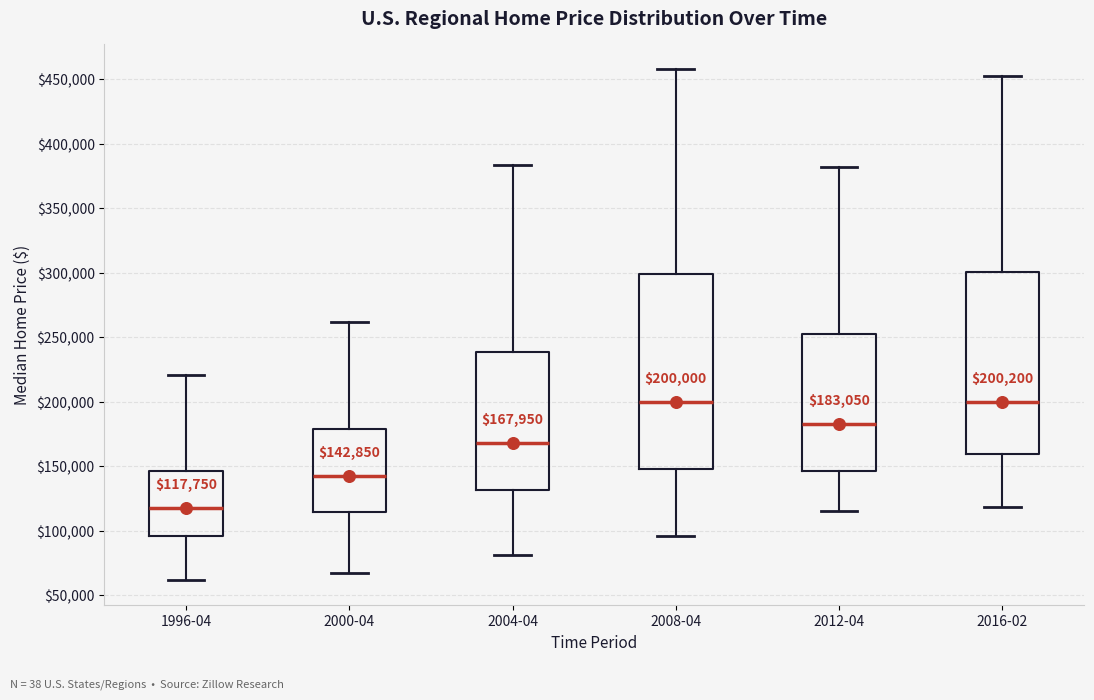

Comparing the boxes themselves (not the whiskers), which one is the tallest?

2008-04